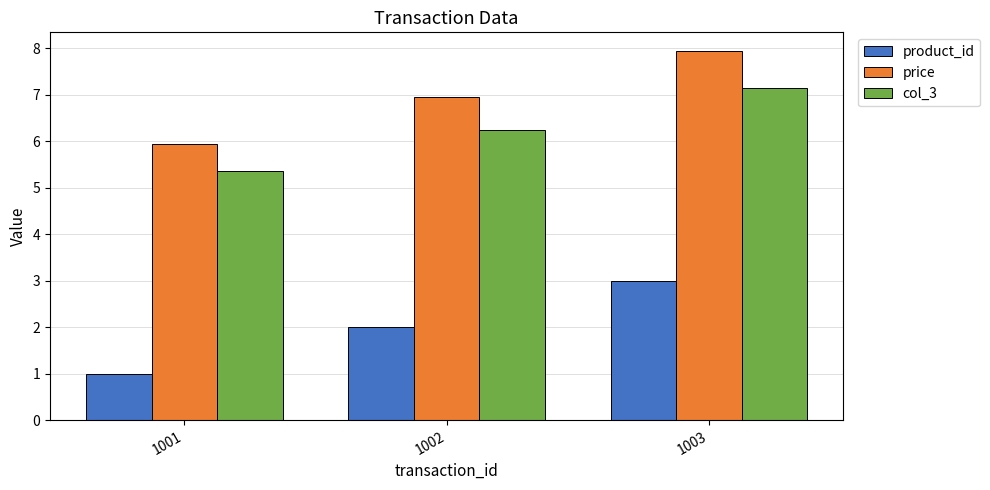

What is the value of the product_id bar at the 1st from the left?

1.0